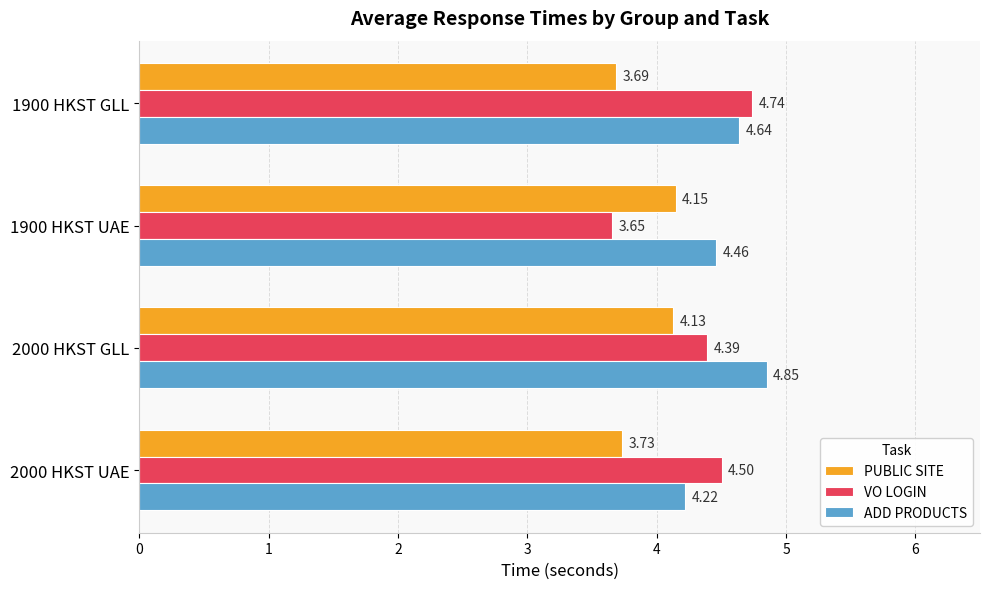

At which label does ADD PRODUCTS reach its minimum?

2000 HKST UAE